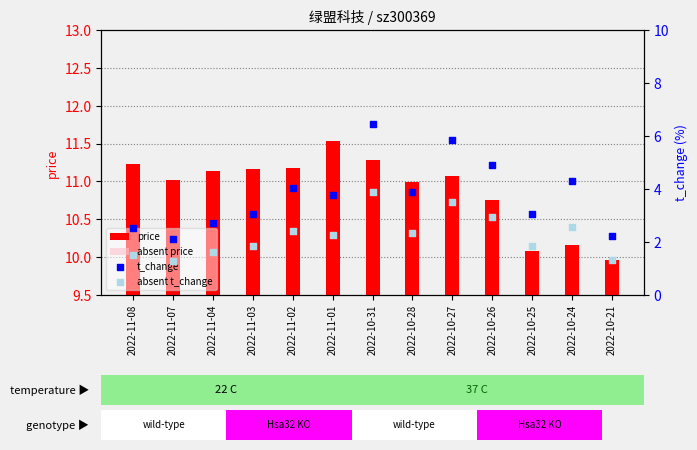

At which category is the sum across all series the highest?

2022-10-31